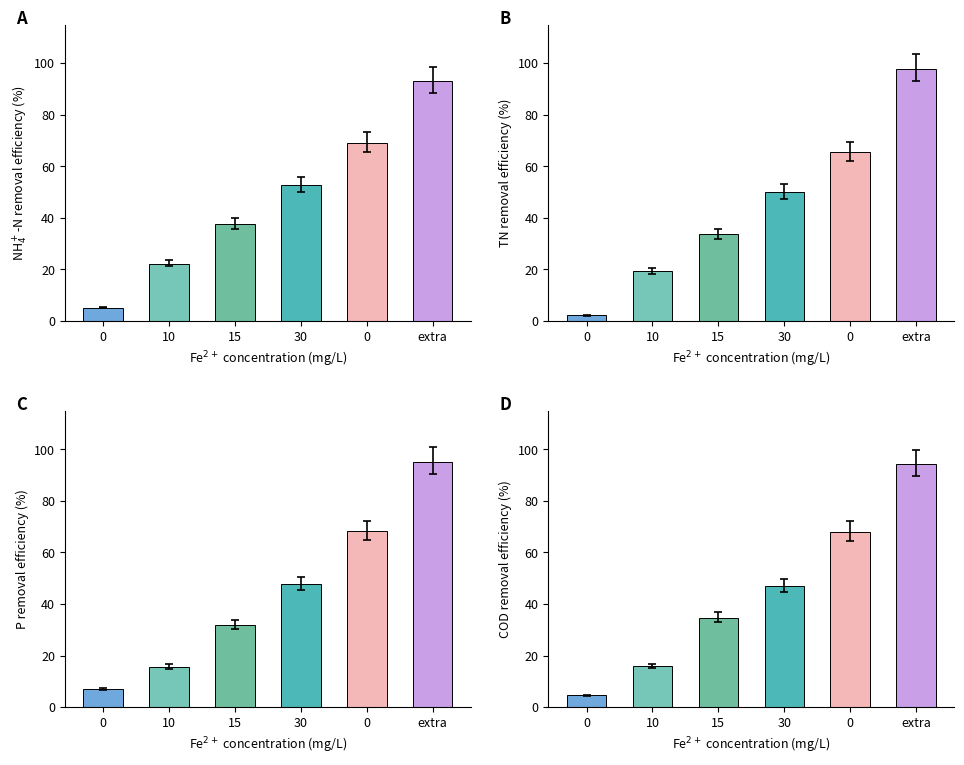

Is the value of COD removal efficiency (%) at 30 greater than the value of NH$_4^+$-N removal efficiency (%) at 15?

Yes